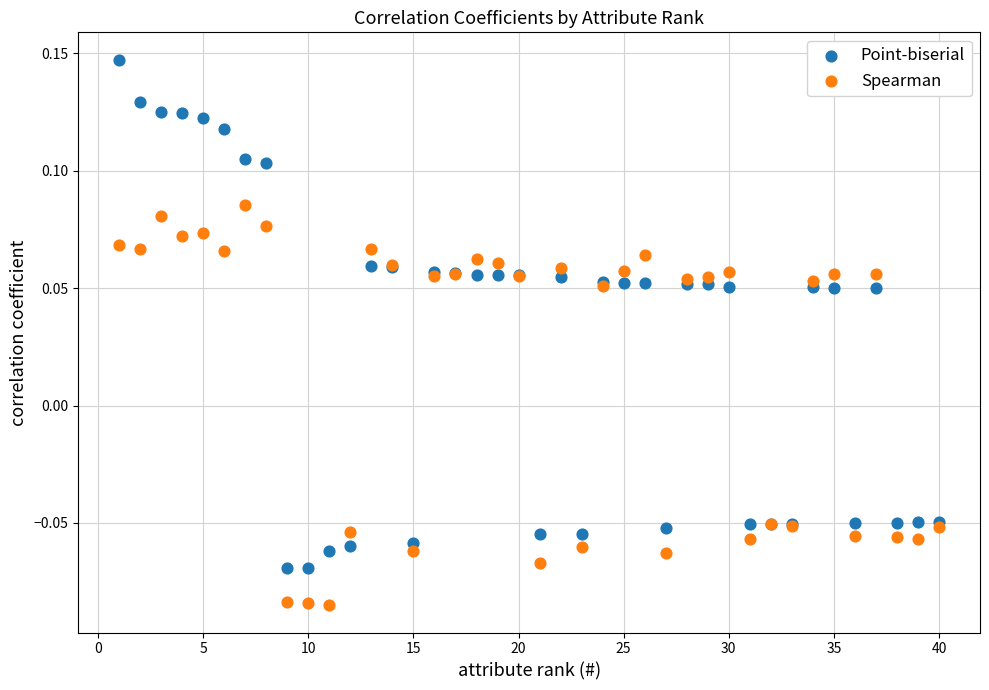

Which series contains the highest Y value?

Point-biserial